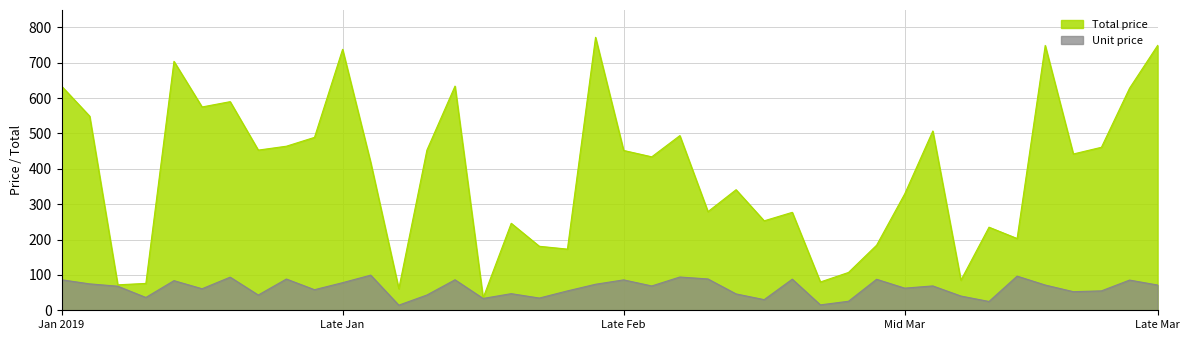

What is the sum of the Total price values at 2019-03-10 and 2019-03-08?

264.0